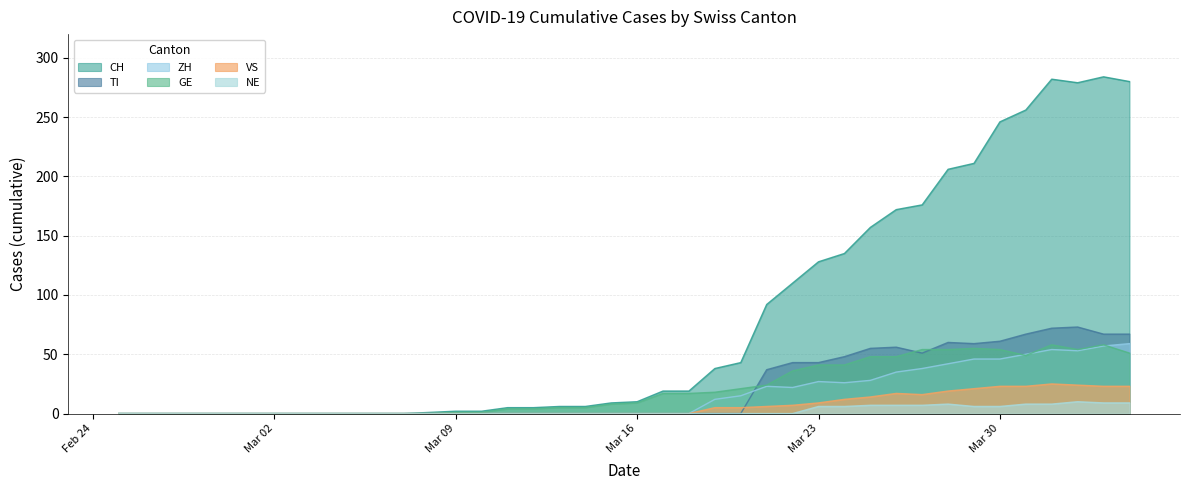

Rank the series by their maximum value, from lowest to highest.

NE, VS, GE, ZH, TI, CH